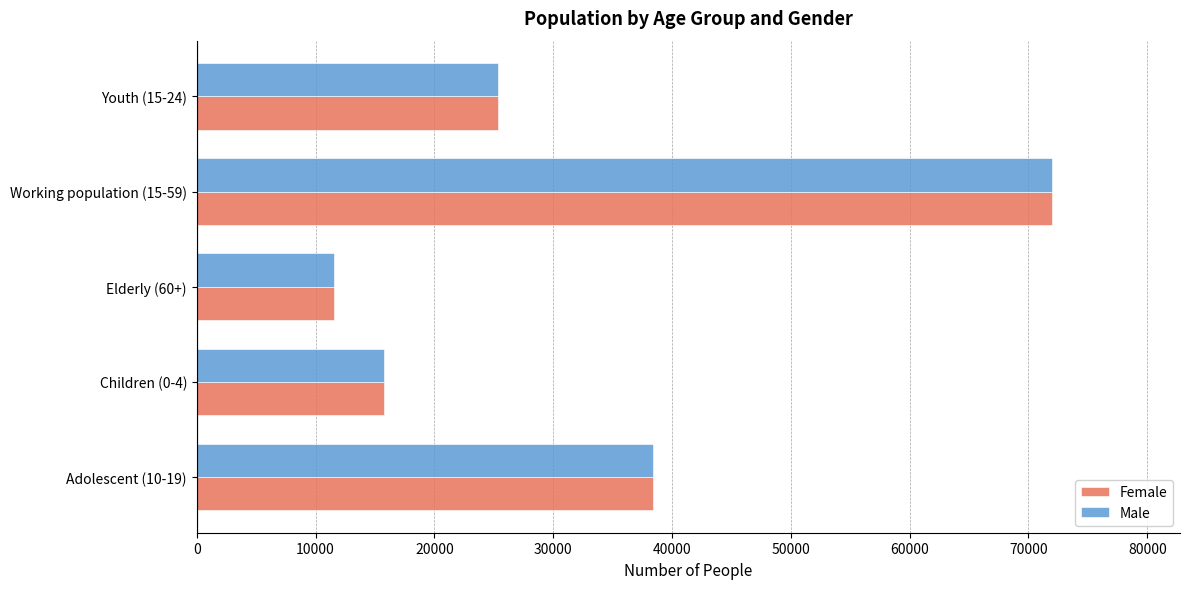

List the labels in order of Male value, smallest first.

Elderly (60+), Children (0-4), Youth (15-24), Adolescent (10-19), Working population (15-59)